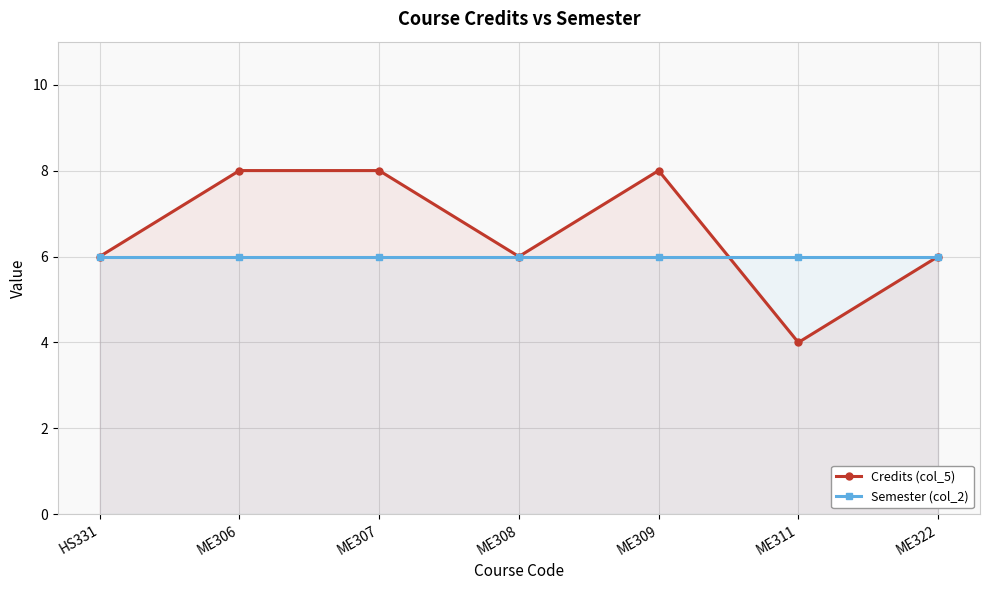

In Credits (col_5), how many points are lower than both neighbors (excluding endpoints)?

2